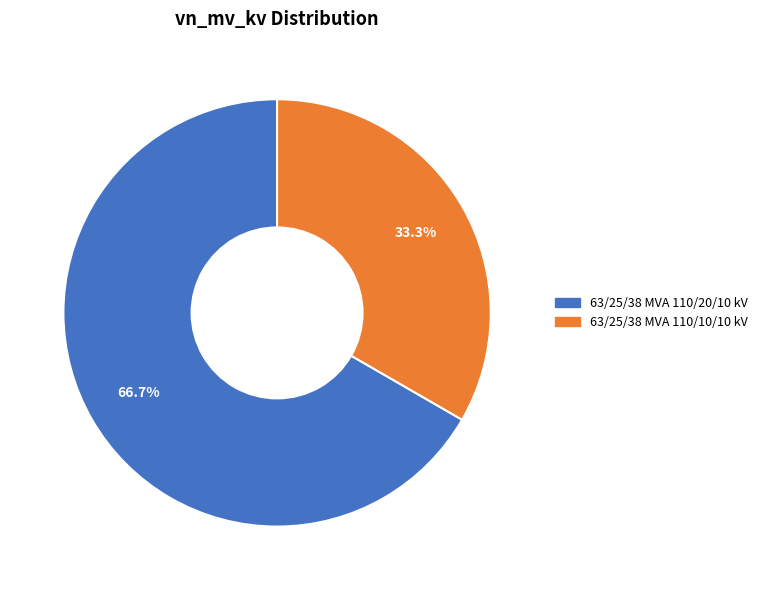

To the nearest percent, what percentage of the pie is 63/25/38 MVA 110/10/10 kV?

33%